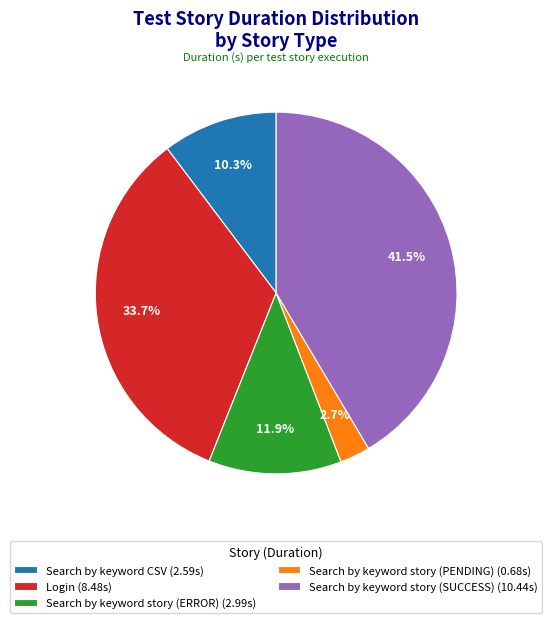

To the nearest percent, what percentage of the pie is Search by keyword CSV?

10%